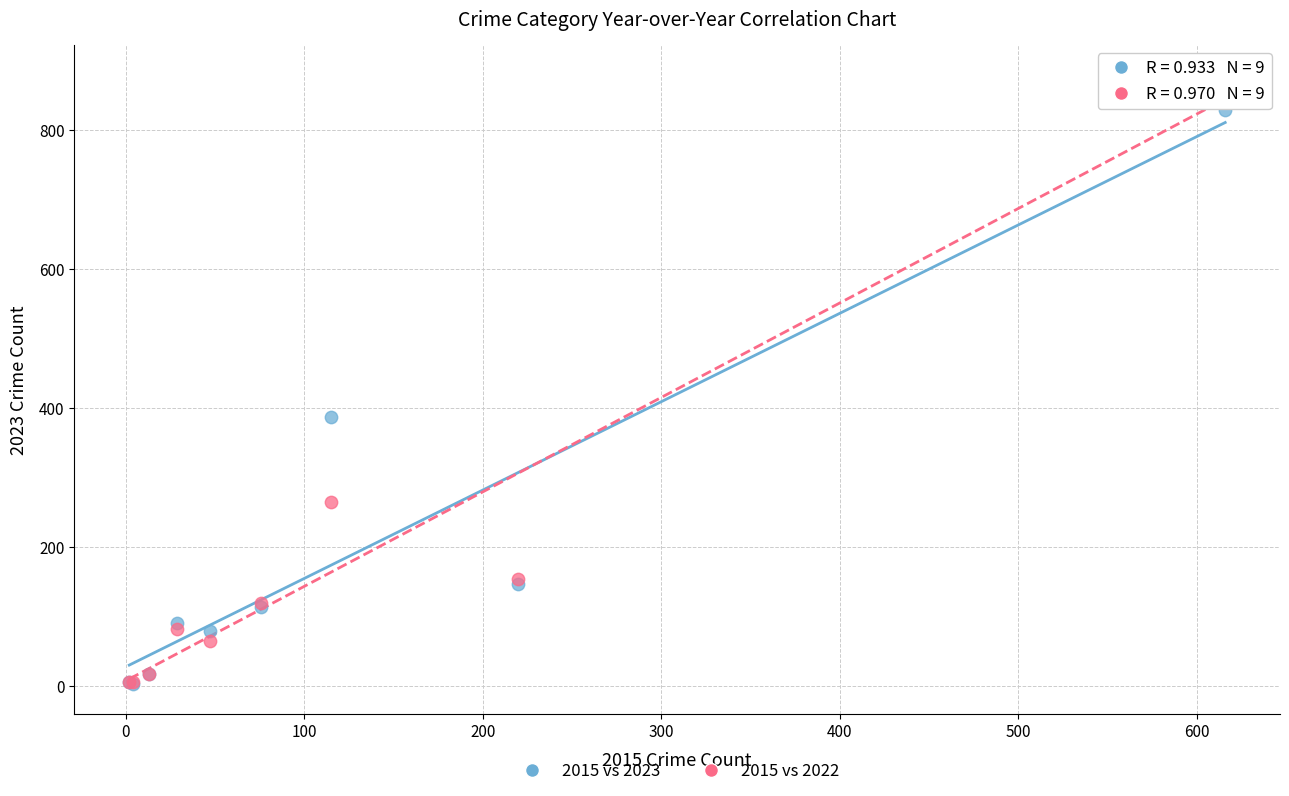

In the 2015 vs 2022 series, what Y value is closest to 442?

265